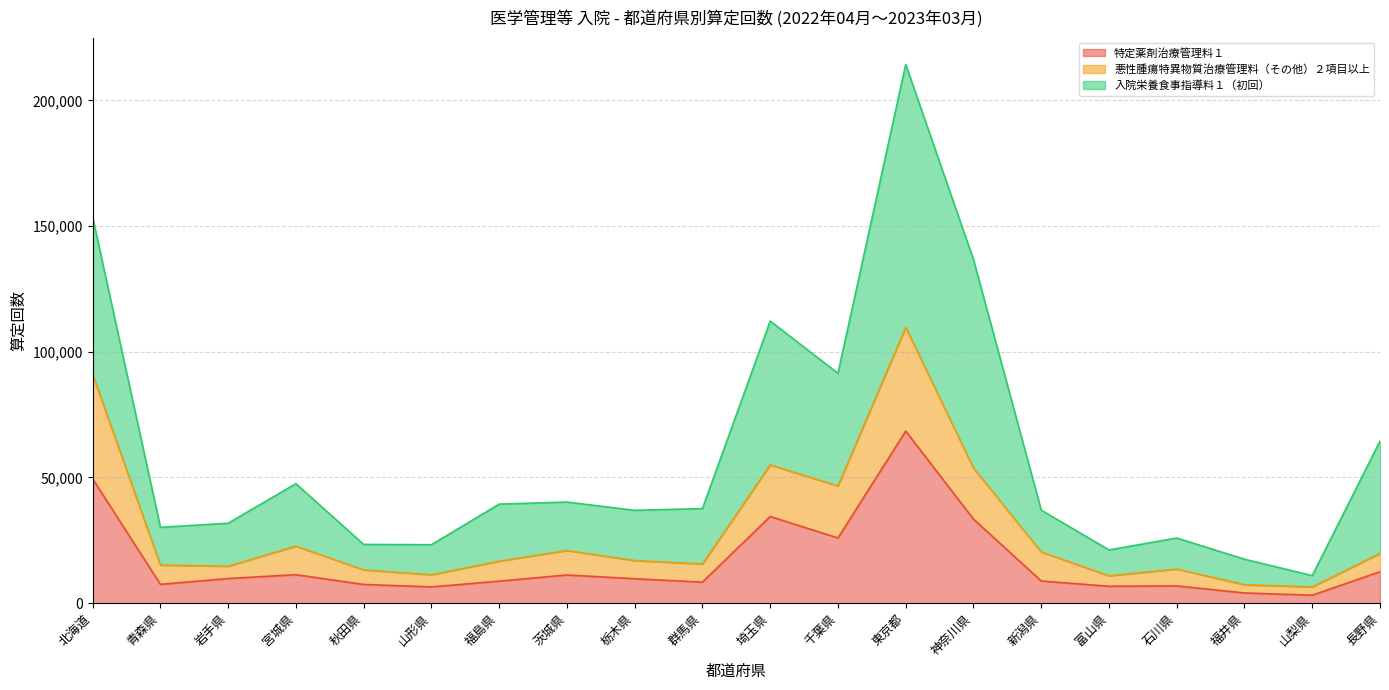

Where does the 特定薬剤治療管理料１ series first go above 9720?

北海道